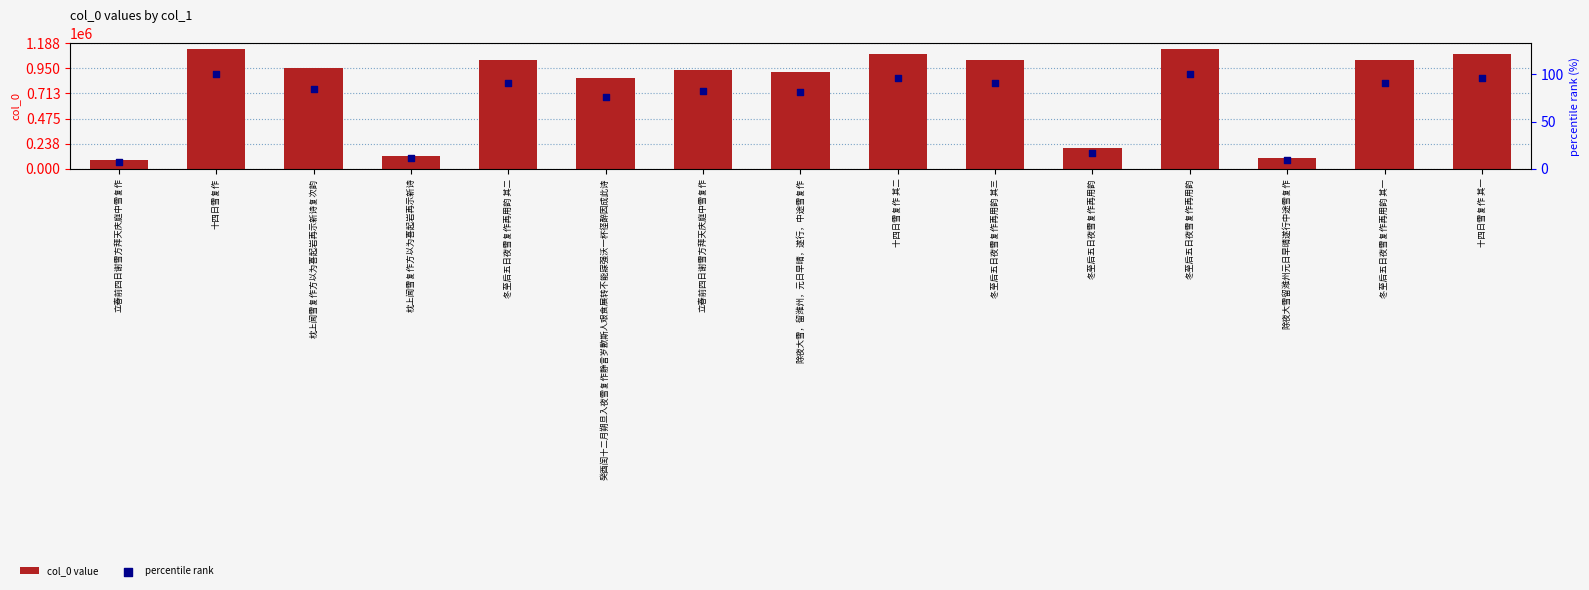

Which series has the largest total across all categories?

col_0 value